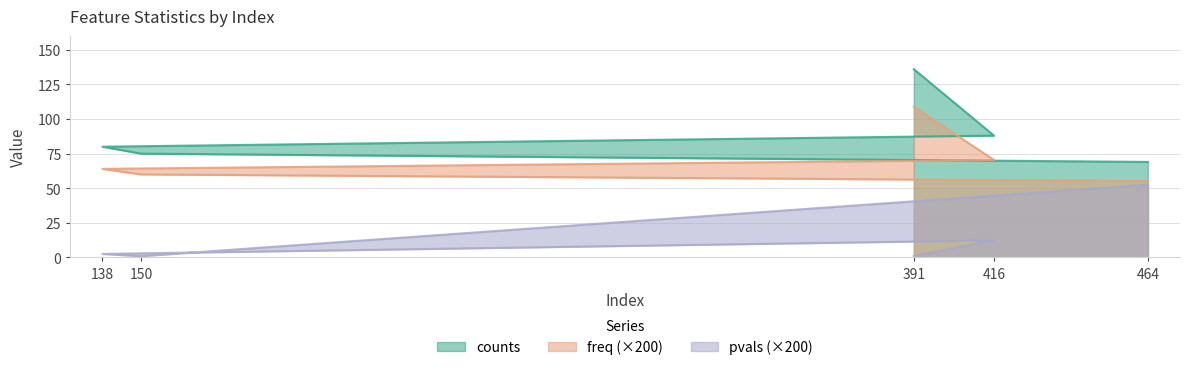

What is the difference between the maximum and second lowest values in the pvals series?

51.4